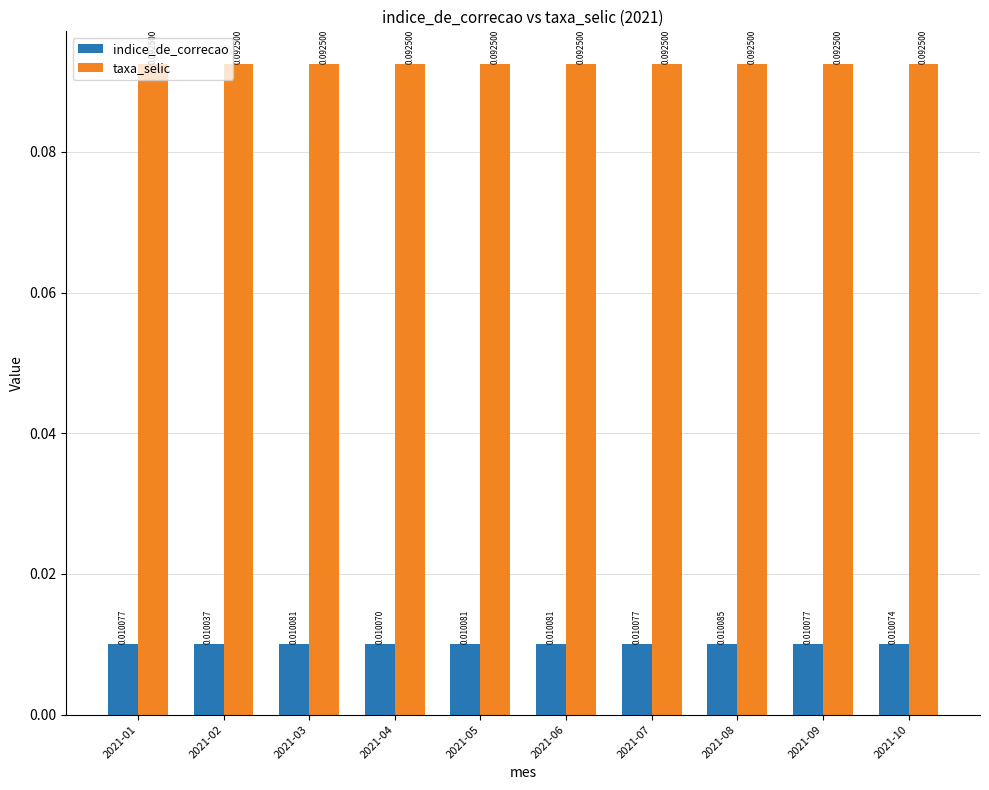

Rank the series by their average value, from highest to lowest.

taxa_selic, indice_de_correcao